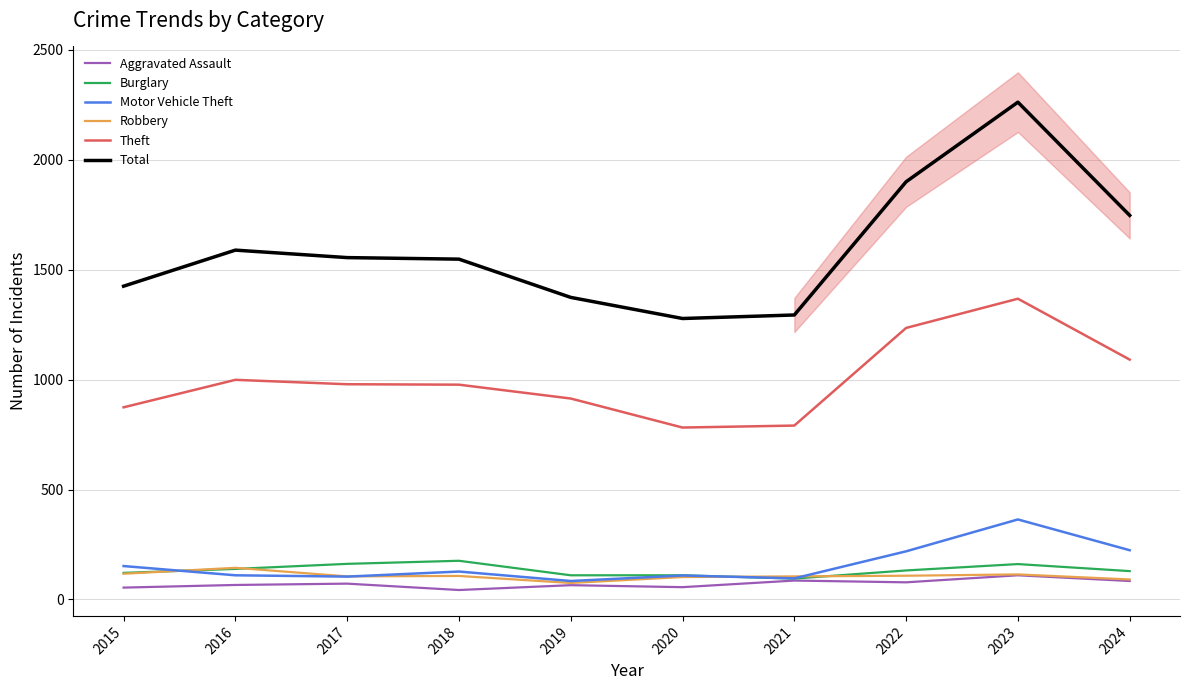

How many lines are shown in the chart?

6